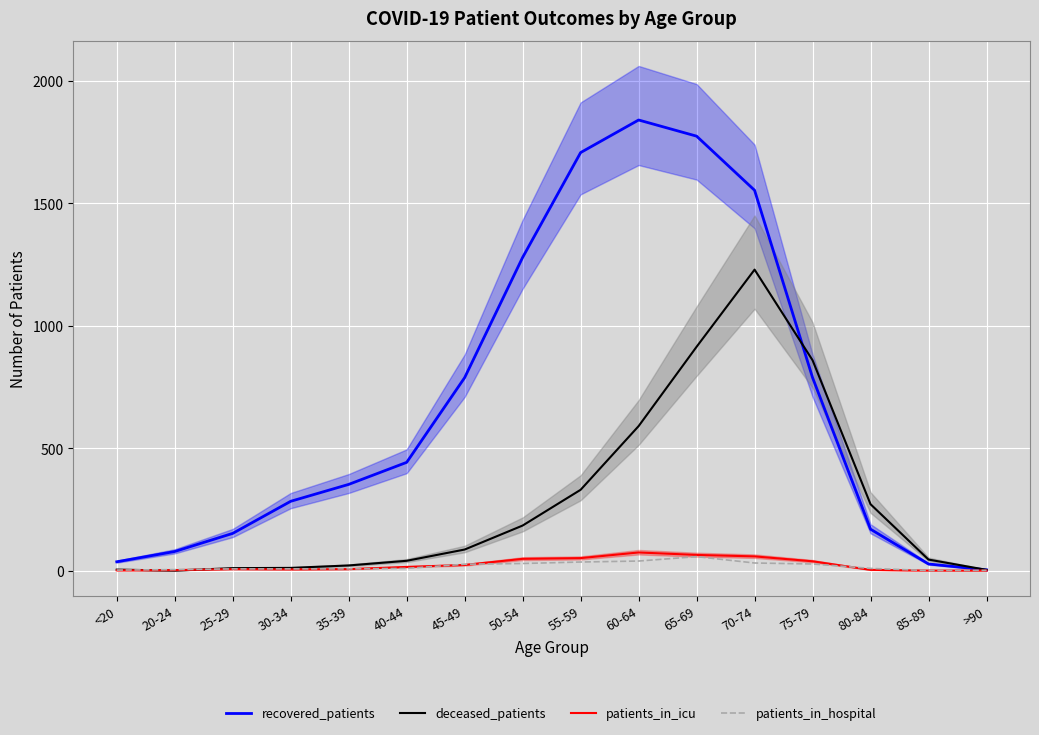

At which label does patients_in_hospital first exceed 9?

45-49